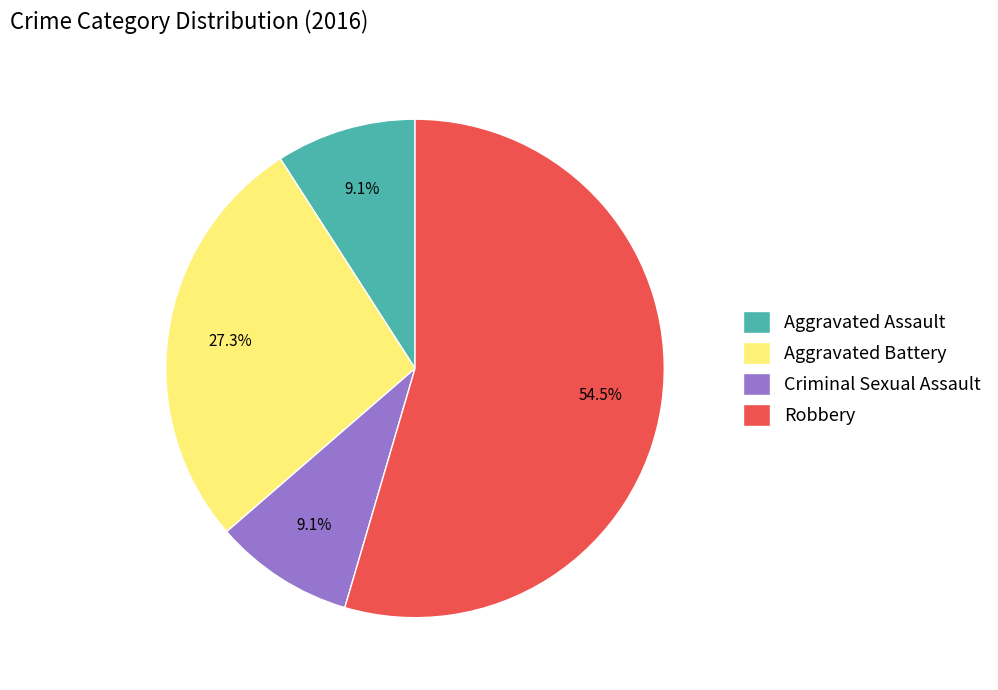

To the nearest percent, what percentage of the pie is Aggravated Battery?

27%